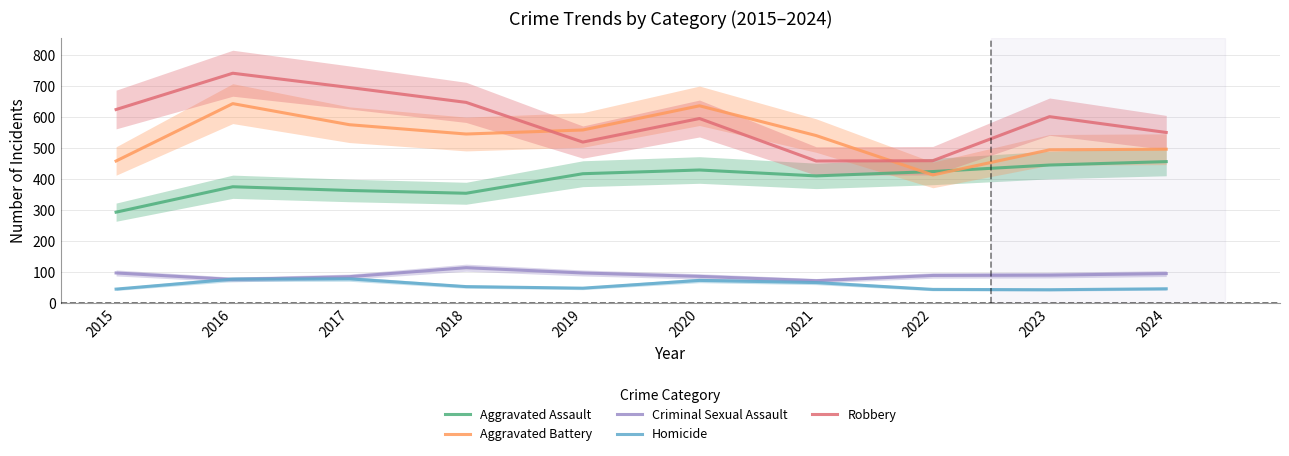

How many data points in Criminal Sexual Assault are less than 90?

5